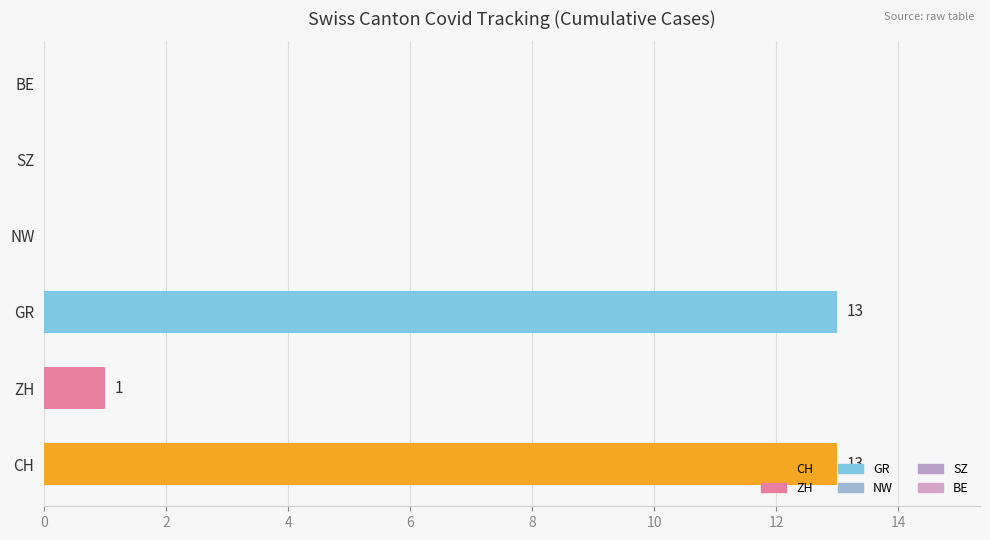

What is the maximum value shown in the chart?

13